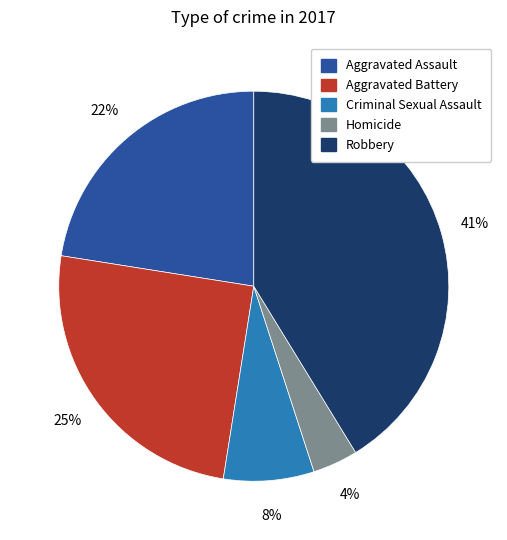

Between Criminal Sexual Assault and Aggravated Battery, which is larger?

Aggravated Battery